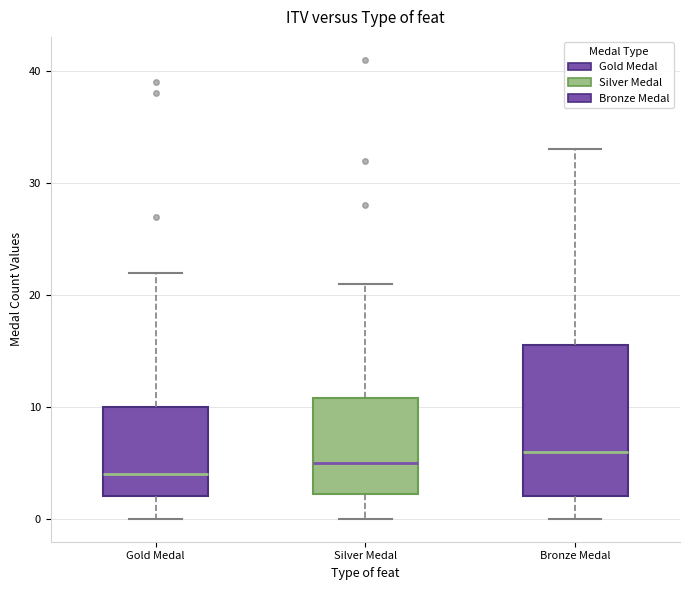

Which box has the highest median line?

Bronze Medal